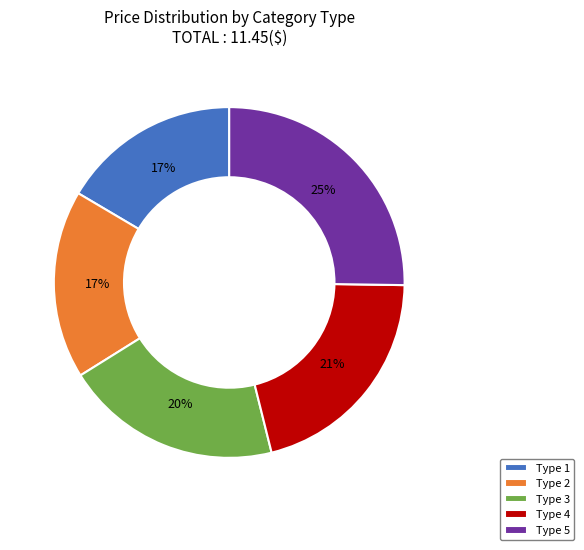

Does Type 2 account for over 50% of the chart?

No